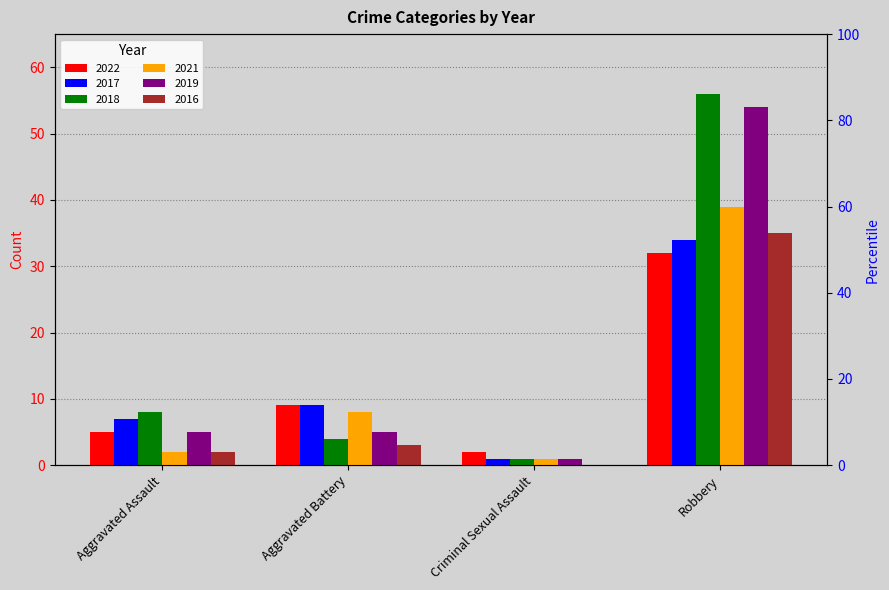

Which series changed the most between Criminal Sexual Assault and Robbery?

2018